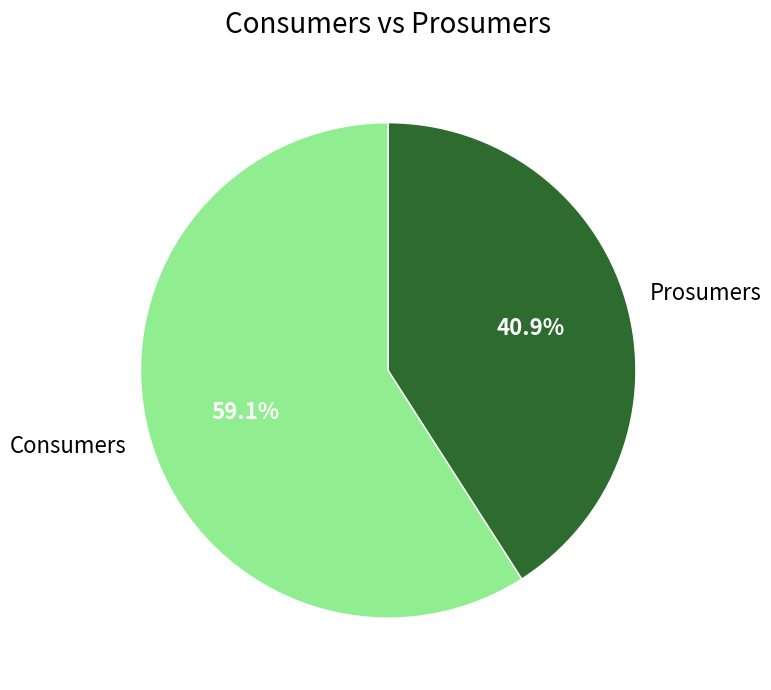

To the nearest percent, what portion does Consumers represent?

59%